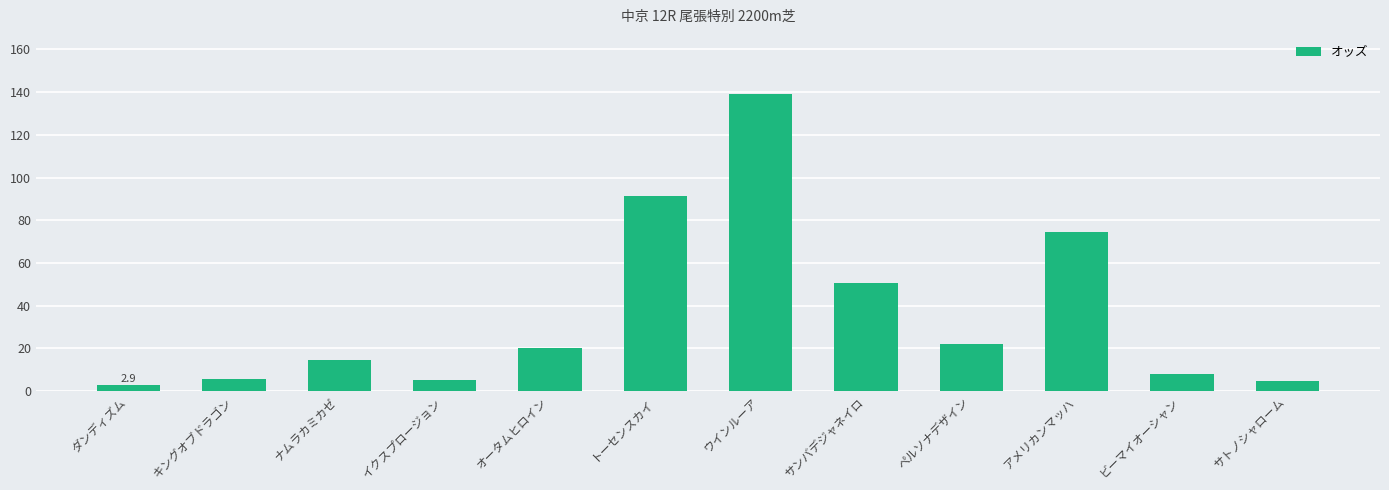

What position from the right is イクスプロージョン?

9